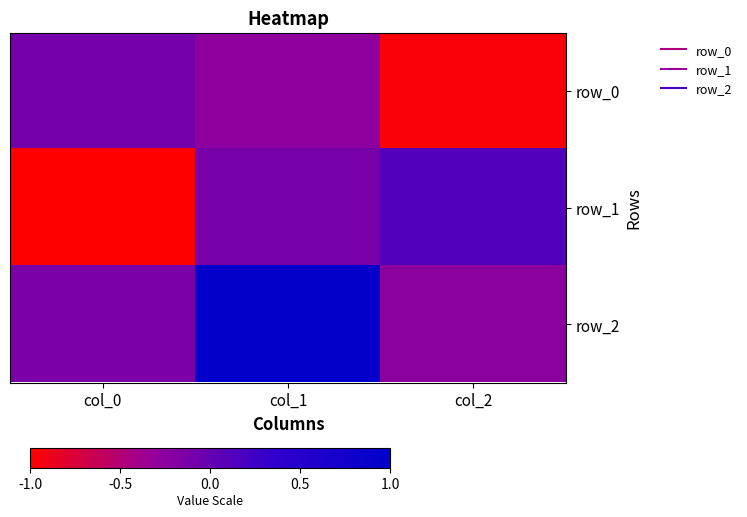

Reading left to right, transcribe all the data shown in this chart.

row_0: col_0=-0.1	col_1=-0.3	col_2=-1.0
row_1: col_0=-1.0	col_1=-0.1	col_2=0.1
row_2: col_0=-0.1	col_1=1.0	col_2=-0.2